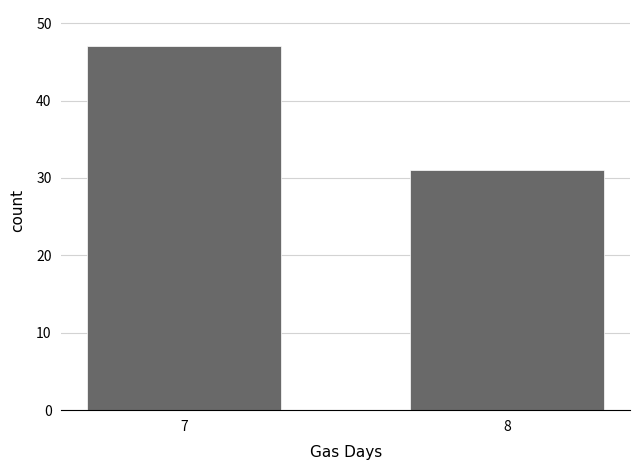

Rank the categories by value from highest to lowest.

7, 8